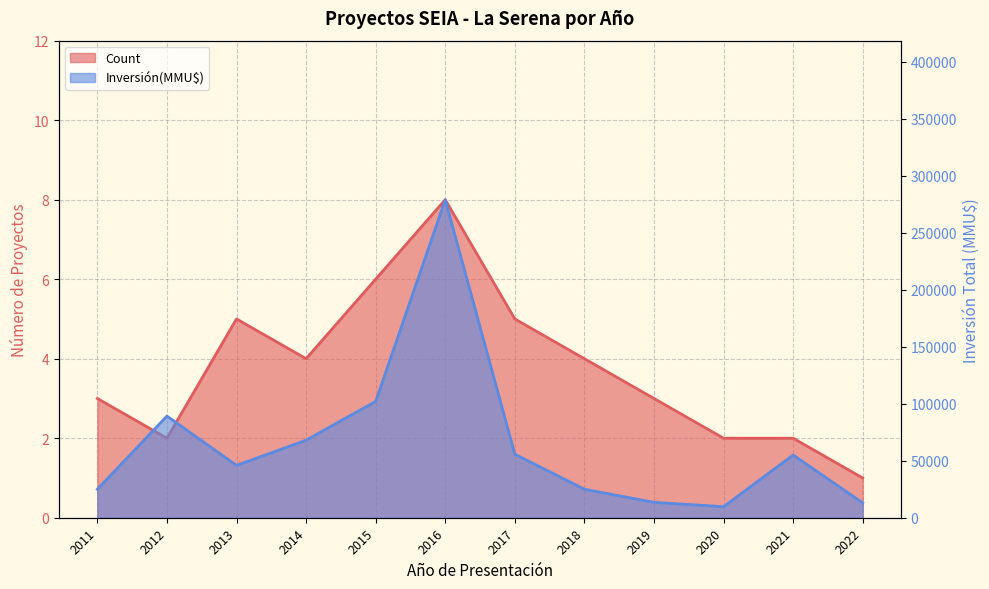

Between 2014 and 2011, which is larger?

2014